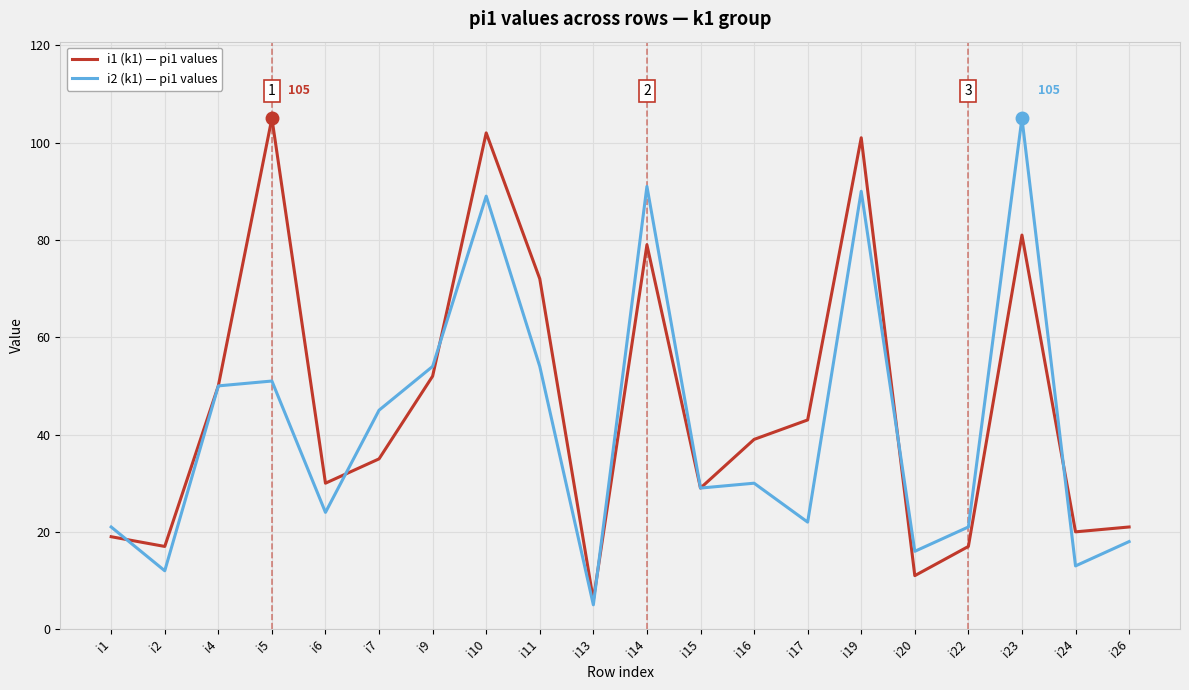

The value of i1 (k1) — pi1 values at i7 is 35. True or false?

True